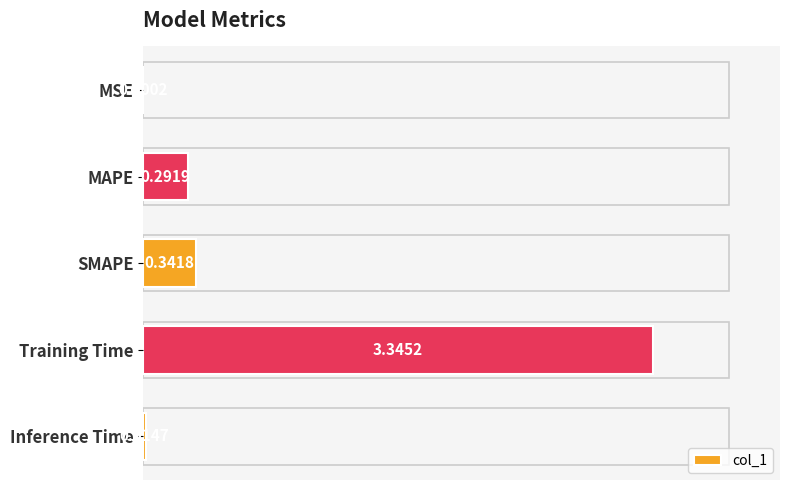

Which category has the highest value across all series?

Training Time